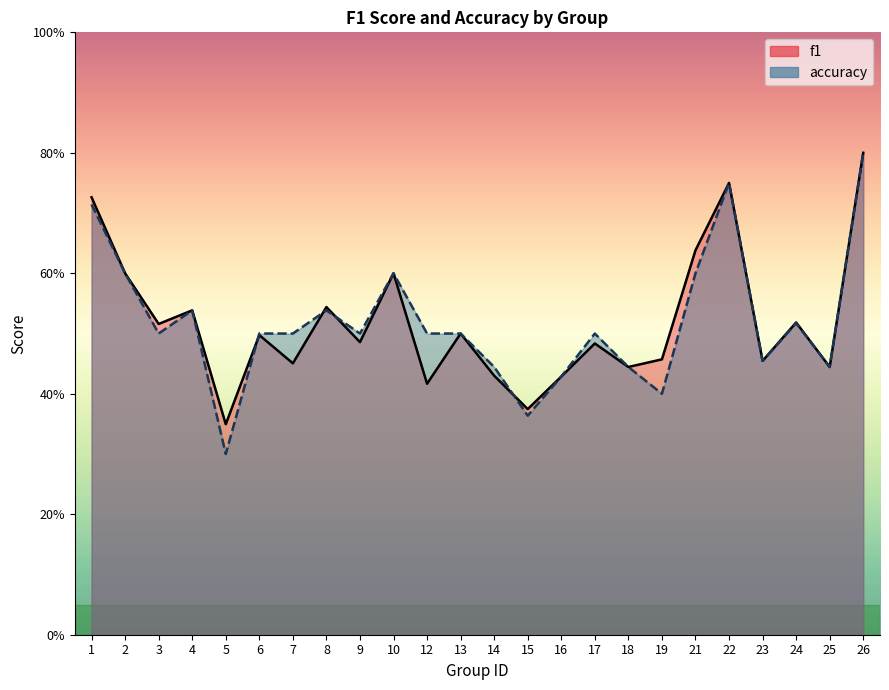

What is the value of the accuracy point at the 5th from the left?

0.3